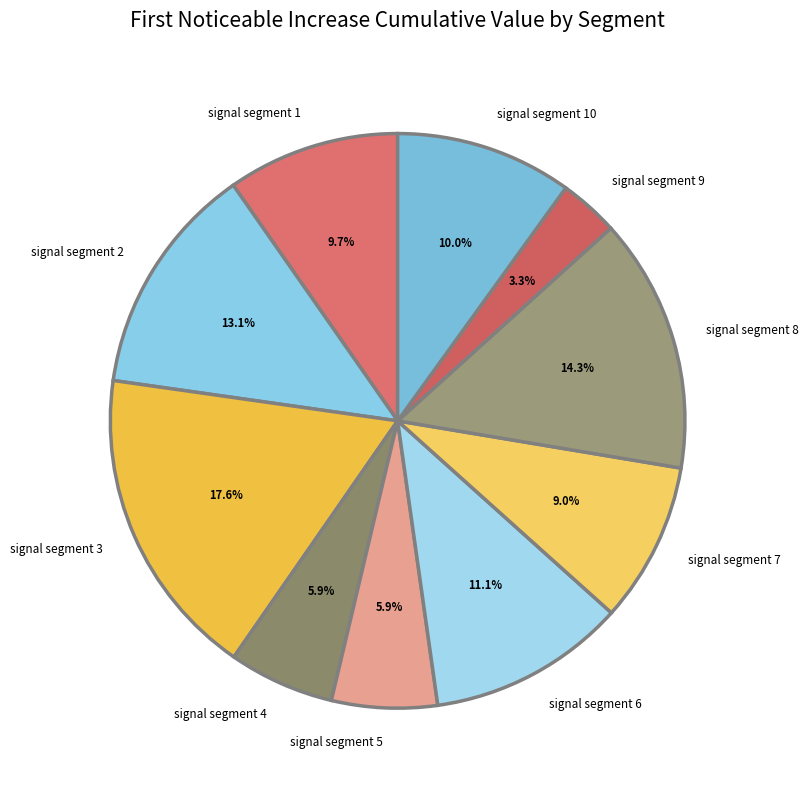

To the nearest percent, what is the difference between the signal segment 10 and signal segment 9 slice percentages?

7%